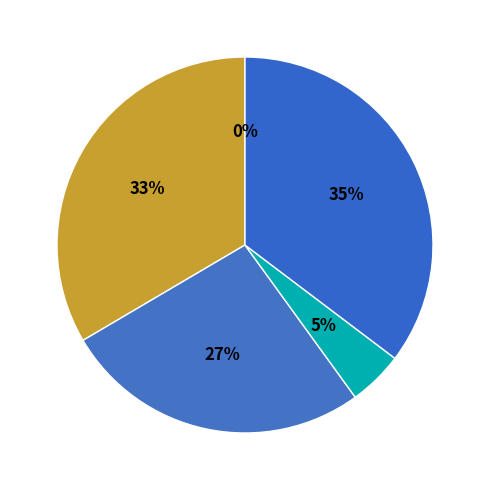

Is it true that B14 is 45% of the pie?

False